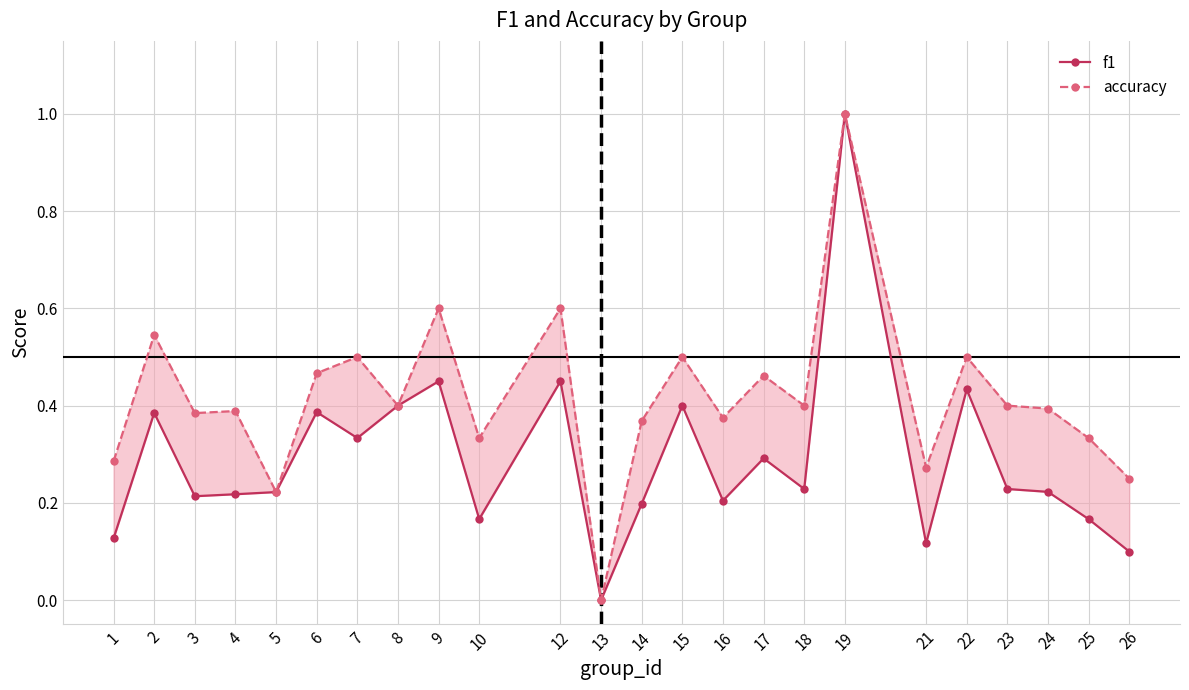

True or false: f1 and accuracy intersect in this chart.

False